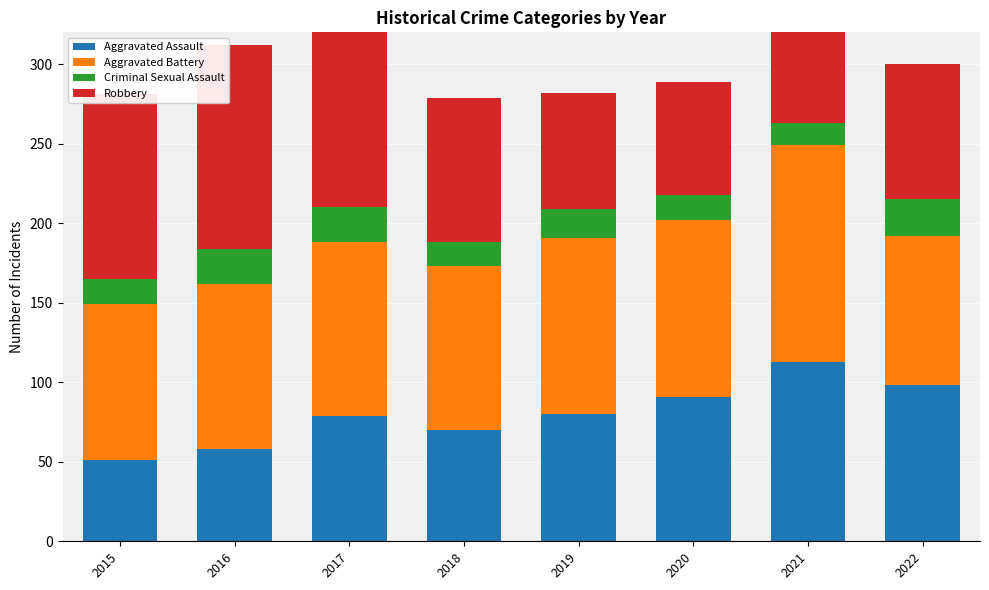

What is the smallest value displayed?

14